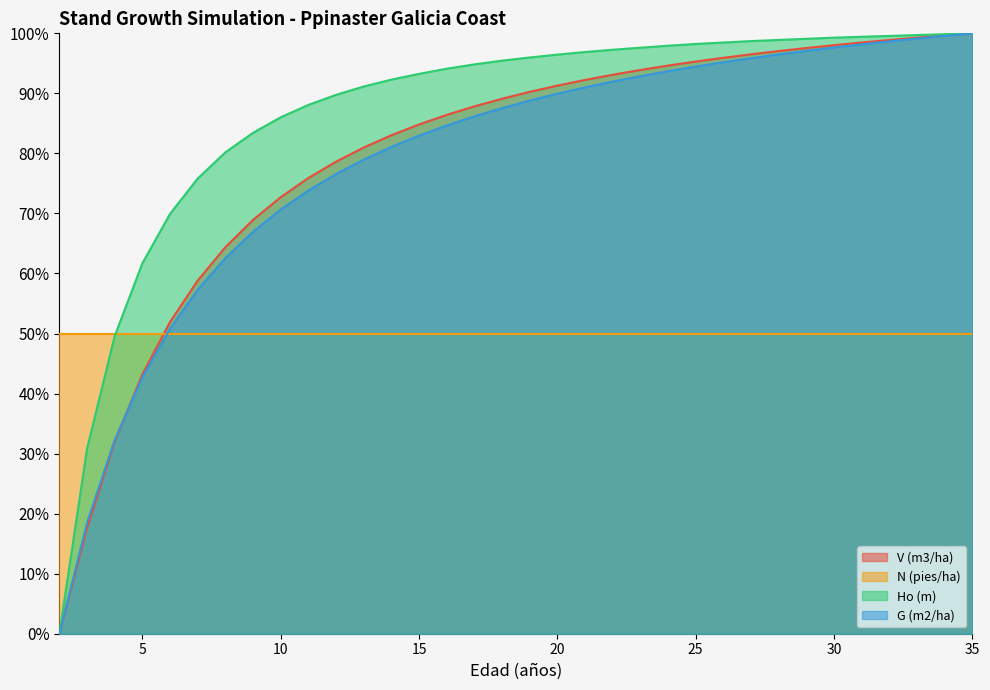

Rank the categories by Ho (m) value from lowest to highest.

2, 3, 4, 5, 6, 7, 8, 9, 10, 11, 12, 13, 14, 15, 16, 17, 18, 19, 20, 21, 22, 23, 24, 25, 26, 27, 28, 29, 30, 31, 32, 33, 34, 35